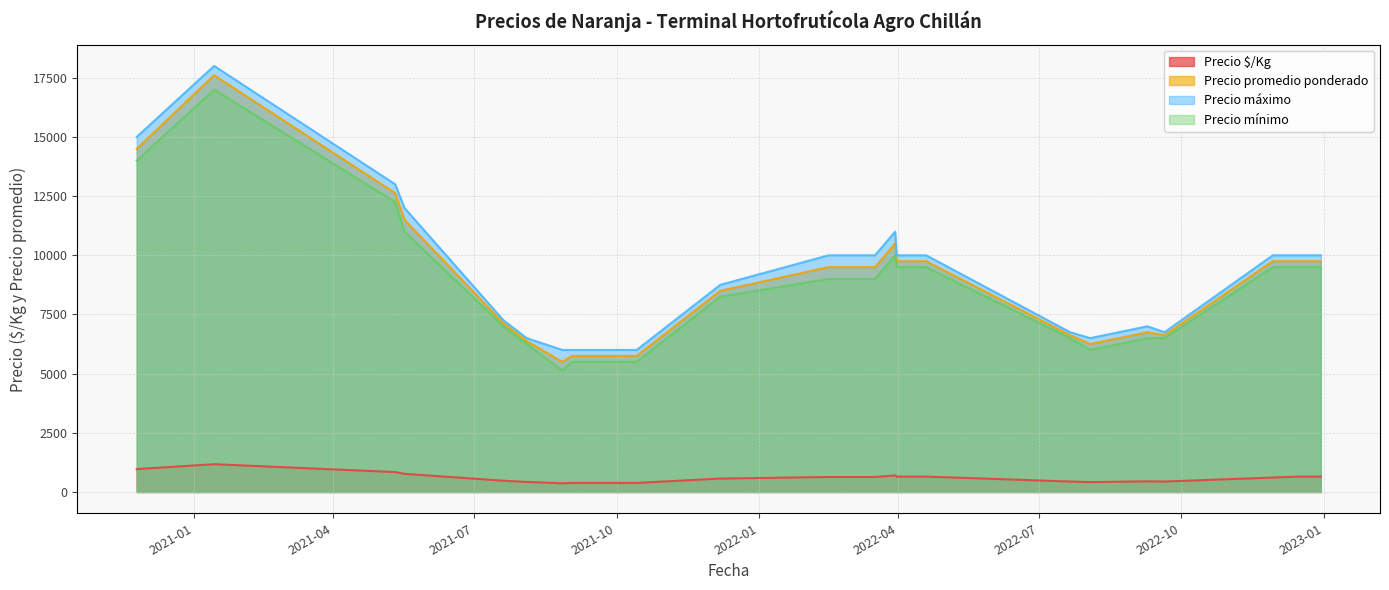

What are all the series names shown in the legend?

Precio $/Kg, Precio promedio ponderado, Precio máximo, Precio mínimo